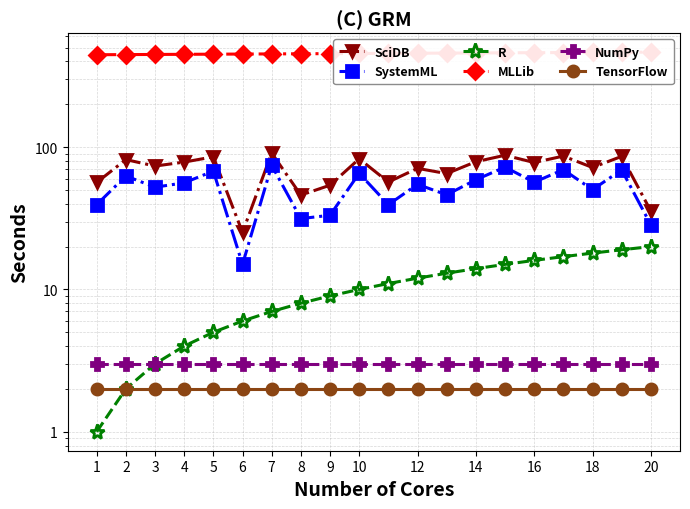

True or false: MLLib has a value of 222.8 at 20.

False